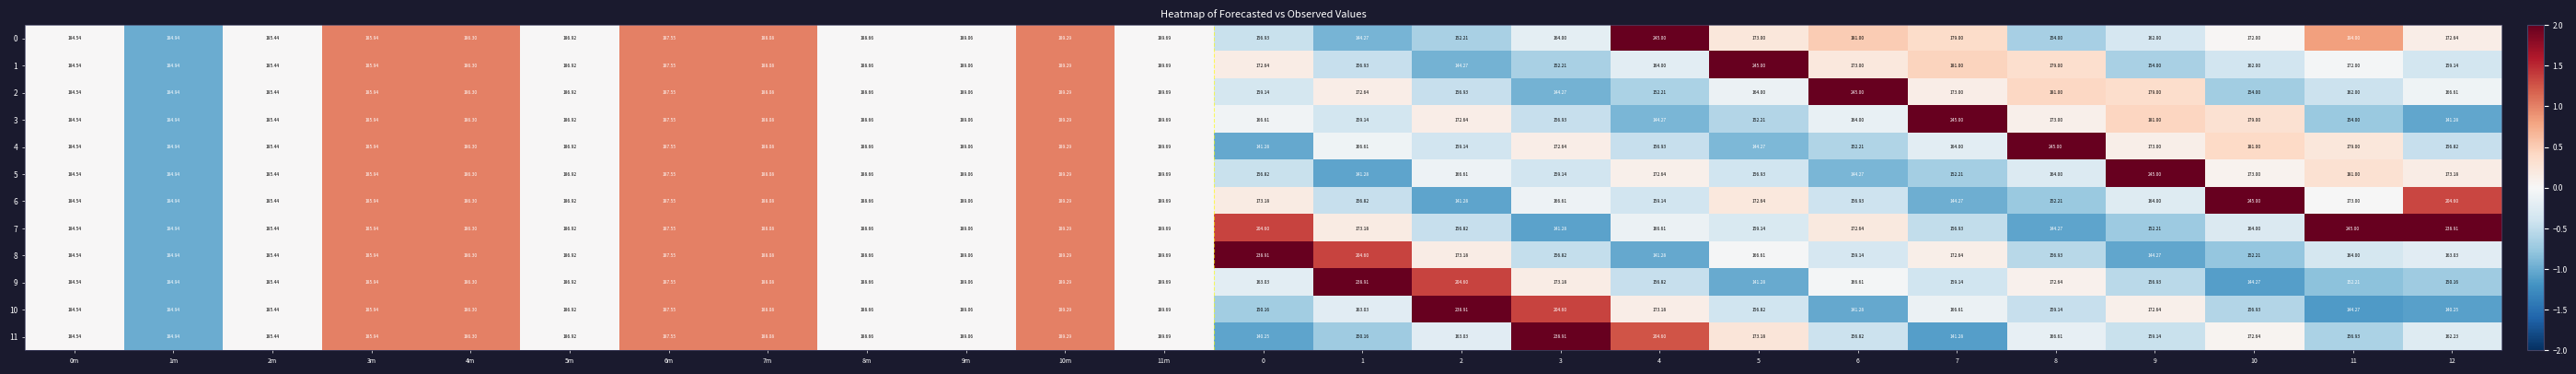

Is the value of 4 at 8 greater than the value of 6 at 10m?

Yes